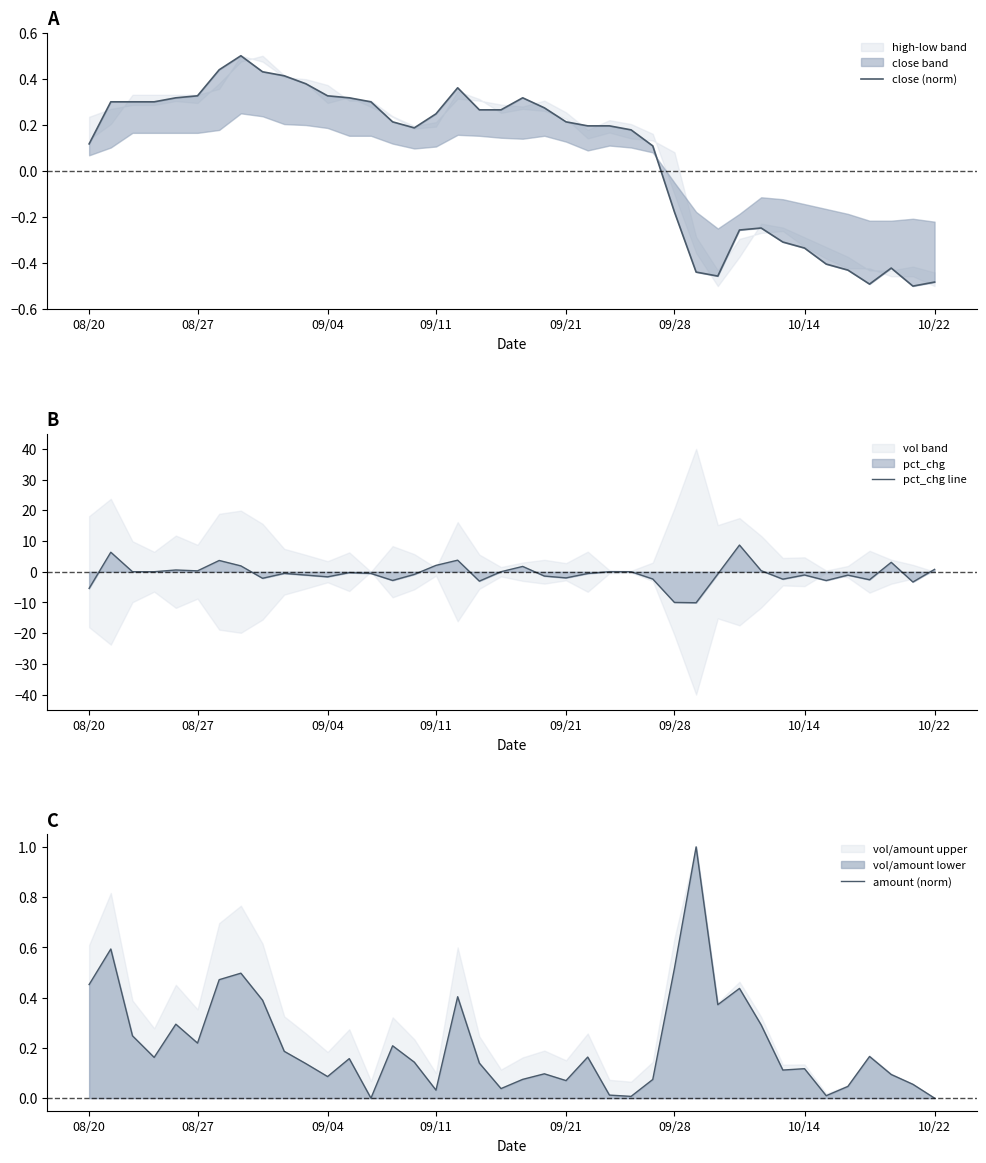

Count the number of categories in the chart.

40